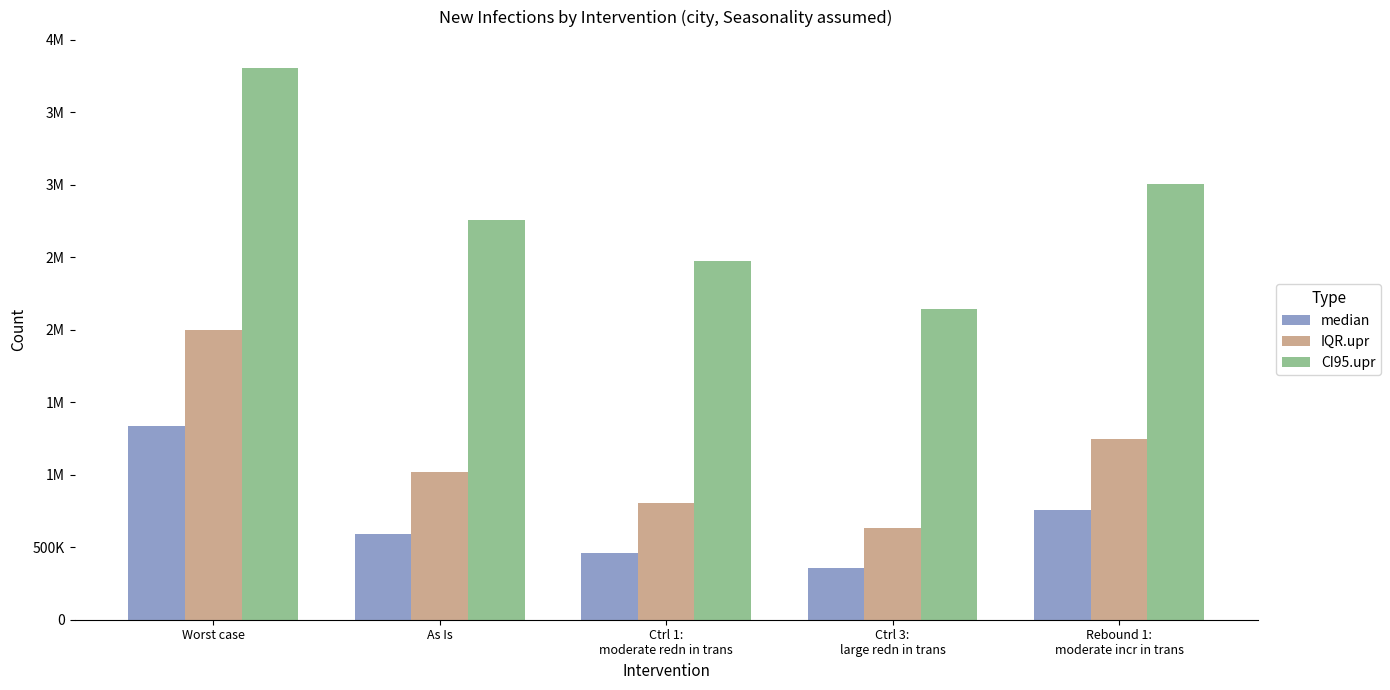

At which label does IQR.upr first exceed 1016925?

Worst case